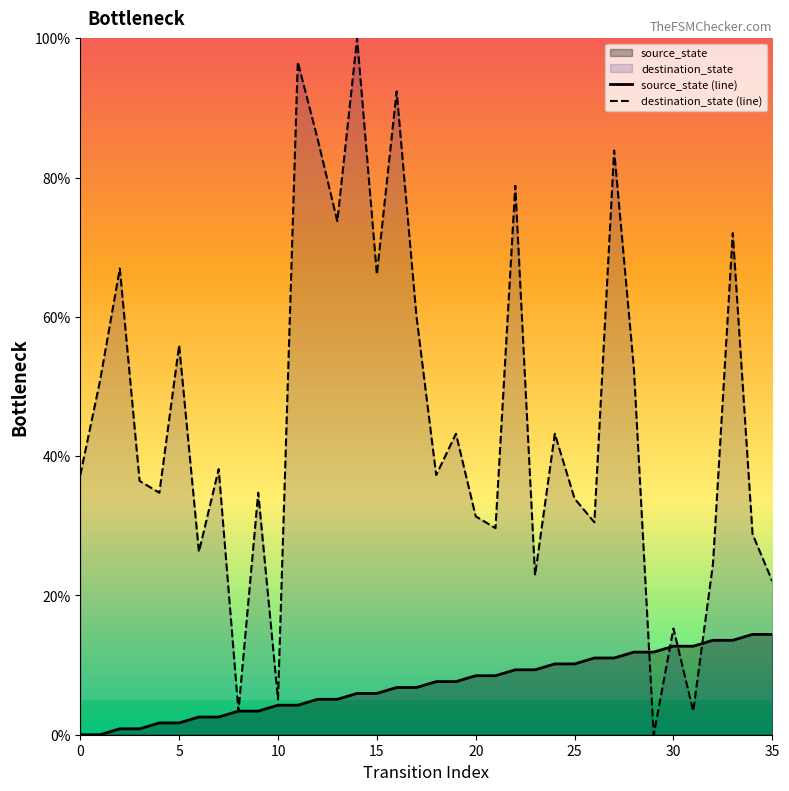

What is the maximum value for destination_state (line)?

100.0